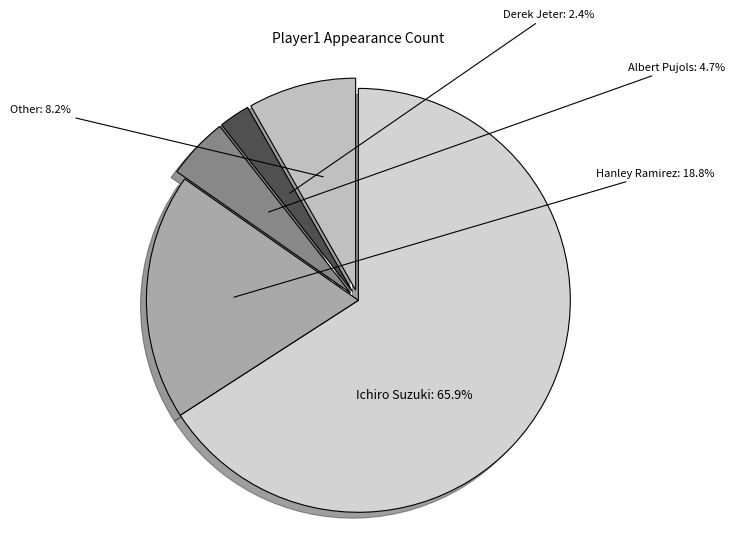

To the nearest percent, what is the average slice percentage?

20%